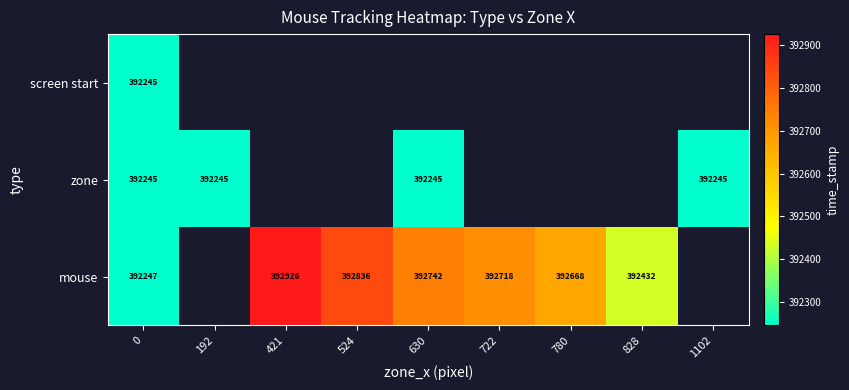

What is the spread (max minus min) of values at 0?

2.0